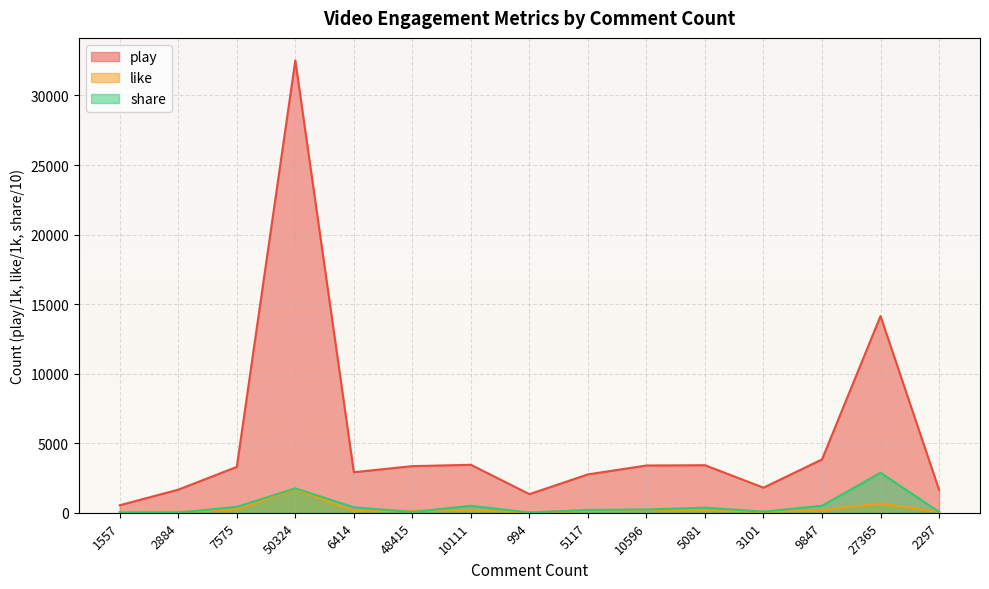

The value of share at 27365 is 2880.0. True or false?

True